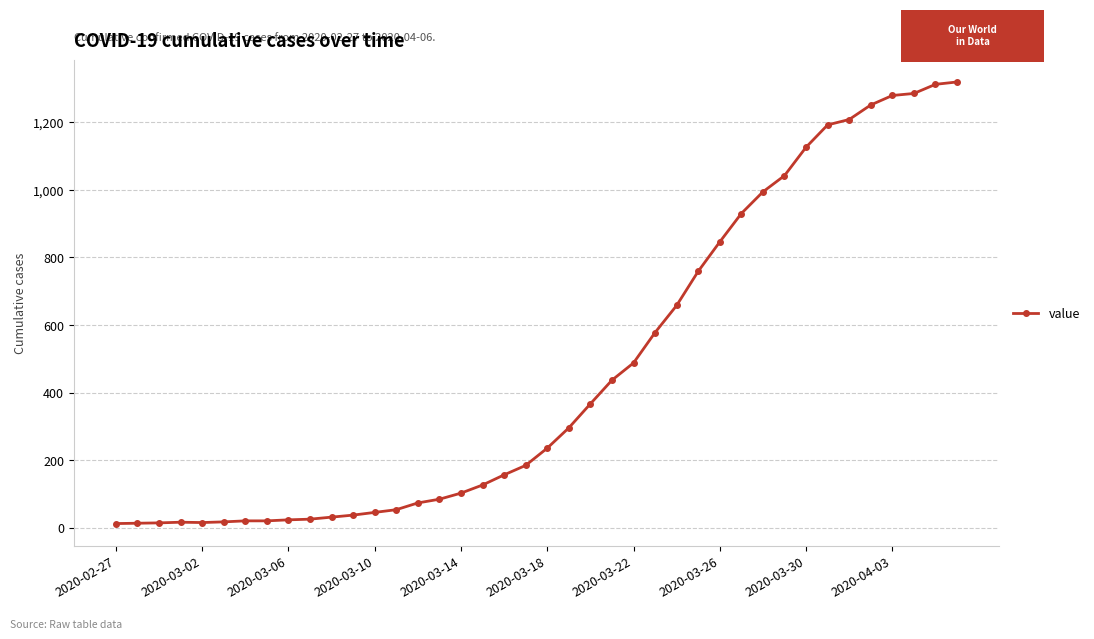

What is the difference between the second highest and minimum values?

1299